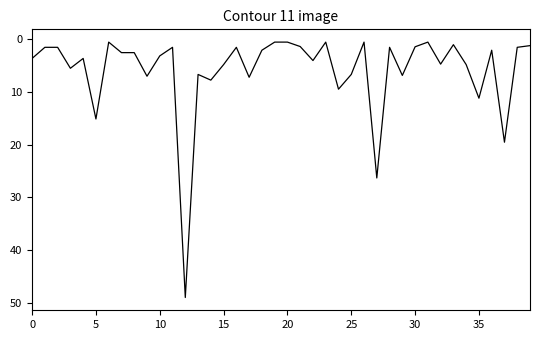

What is the maximum value shown in the chart?

49.0